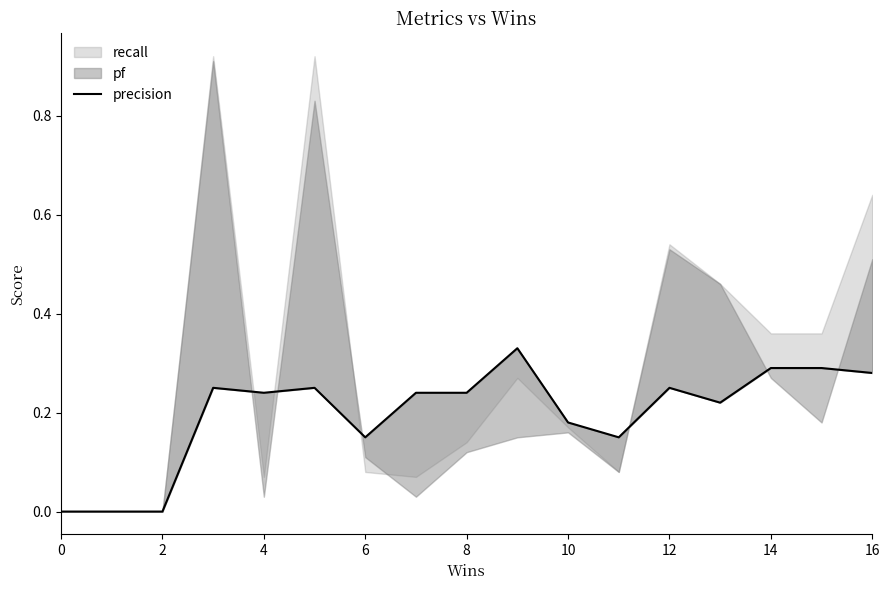

True or false: the data shows 0.3 at 10.

False